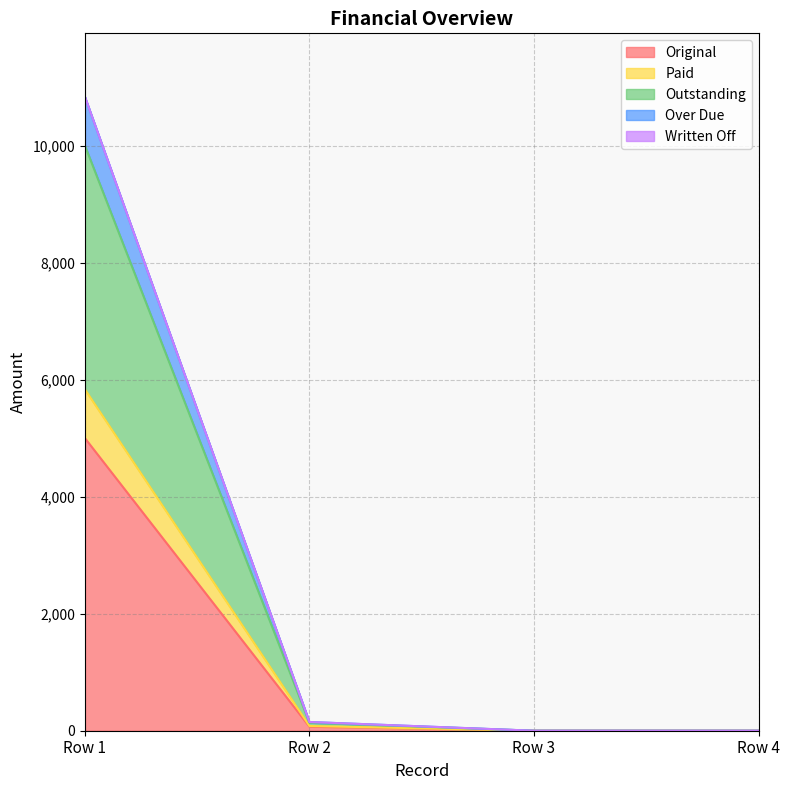

Does the chart display data point markers on the line(s)?

No